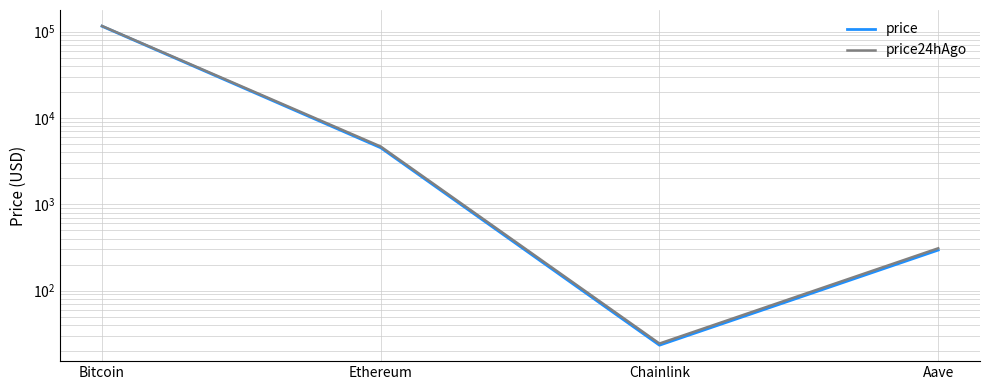

Which category has the highest value in the price series?

Bitcoin